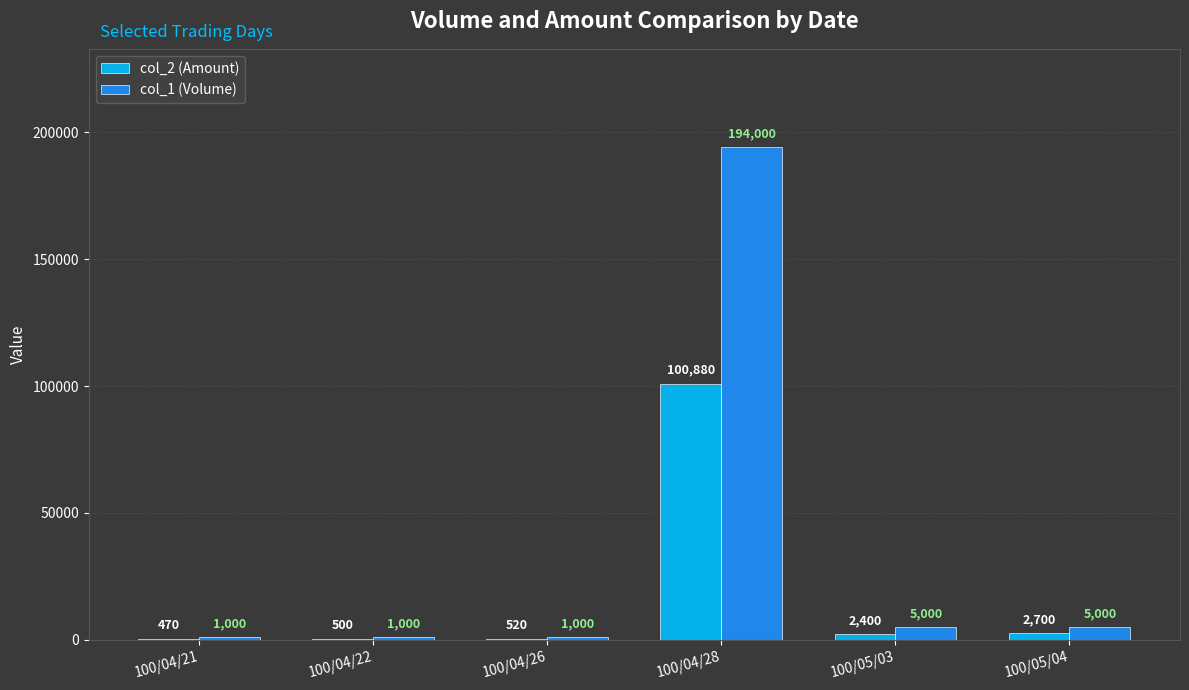

Between 100/04/22 and 100/04/28, which series saw the biggest shift?

col_1 (Volume)